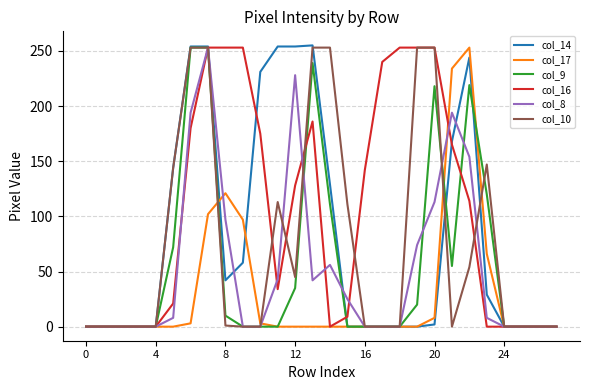

What are all the series names shown in the legend?

col_14, col_17, col_9, col_16, col_8, col_10